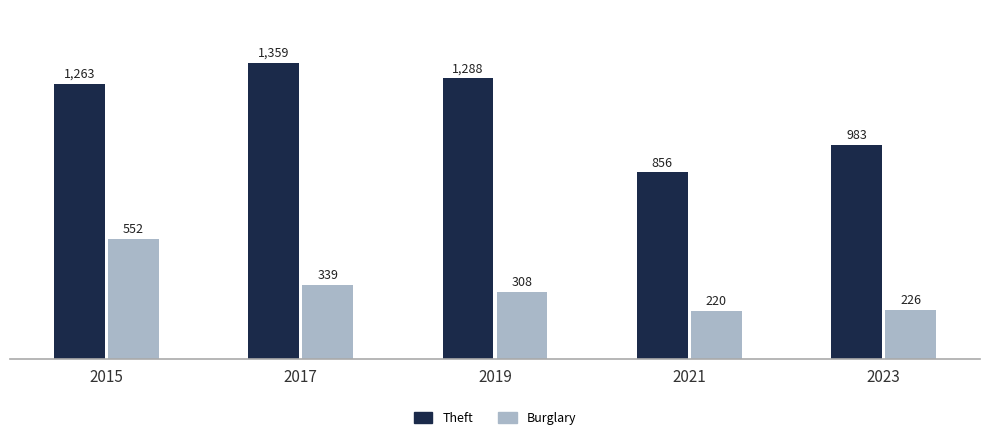

Count the number of data series in this chart.

2